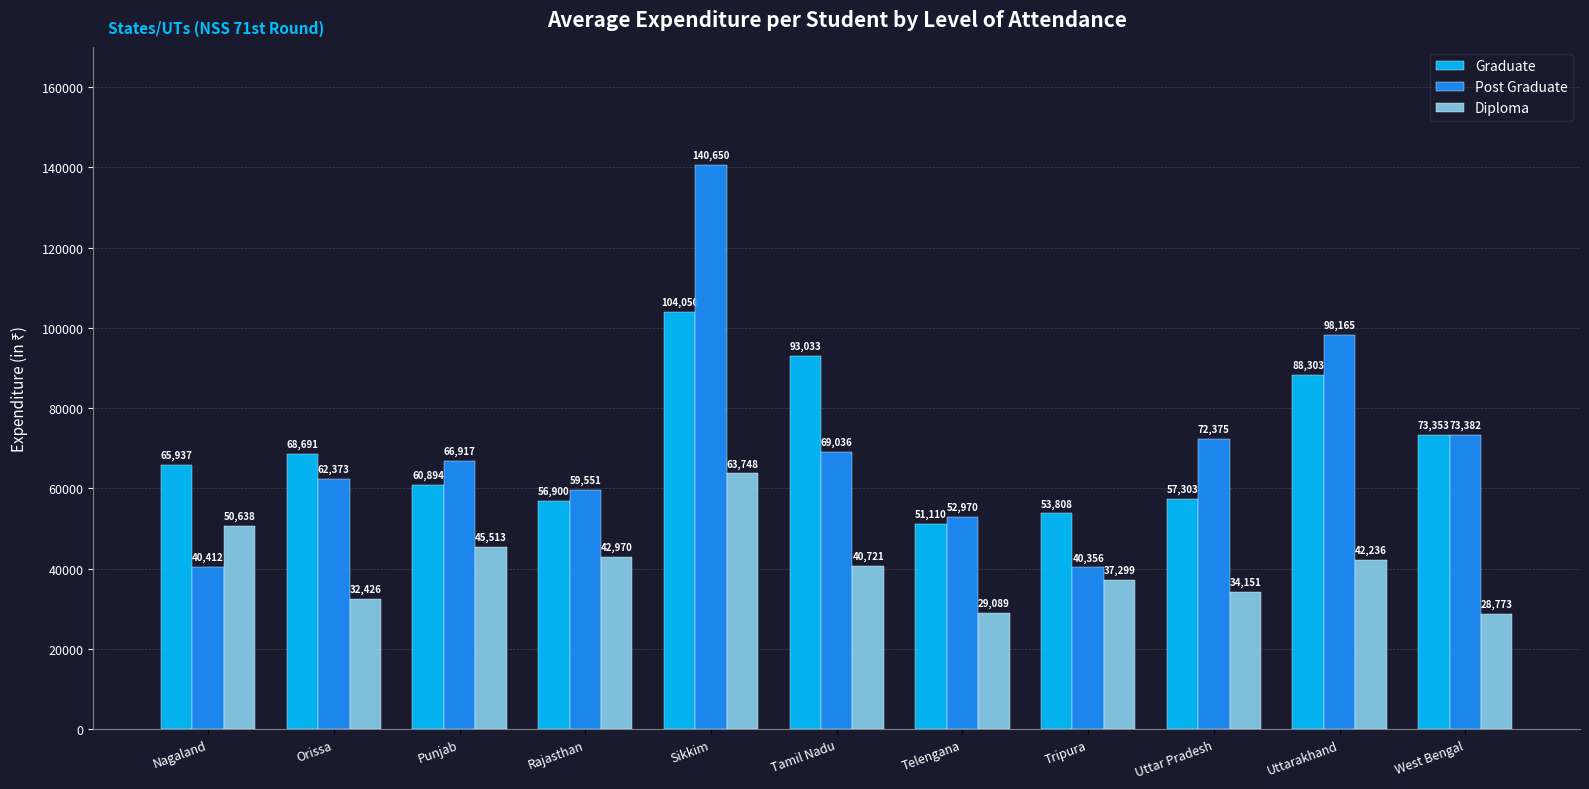

The Graduate series shows 73353 at West Bengal. True or false?

True